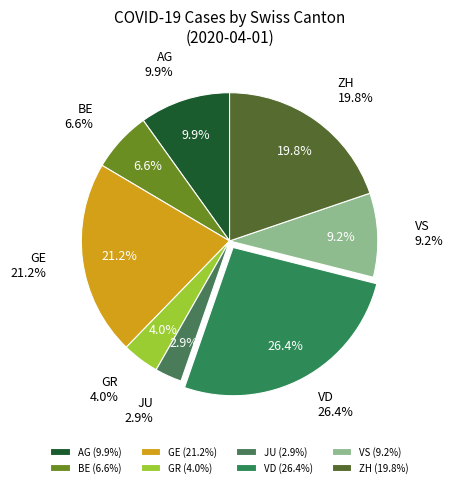

Does any single category account for the majority?

No